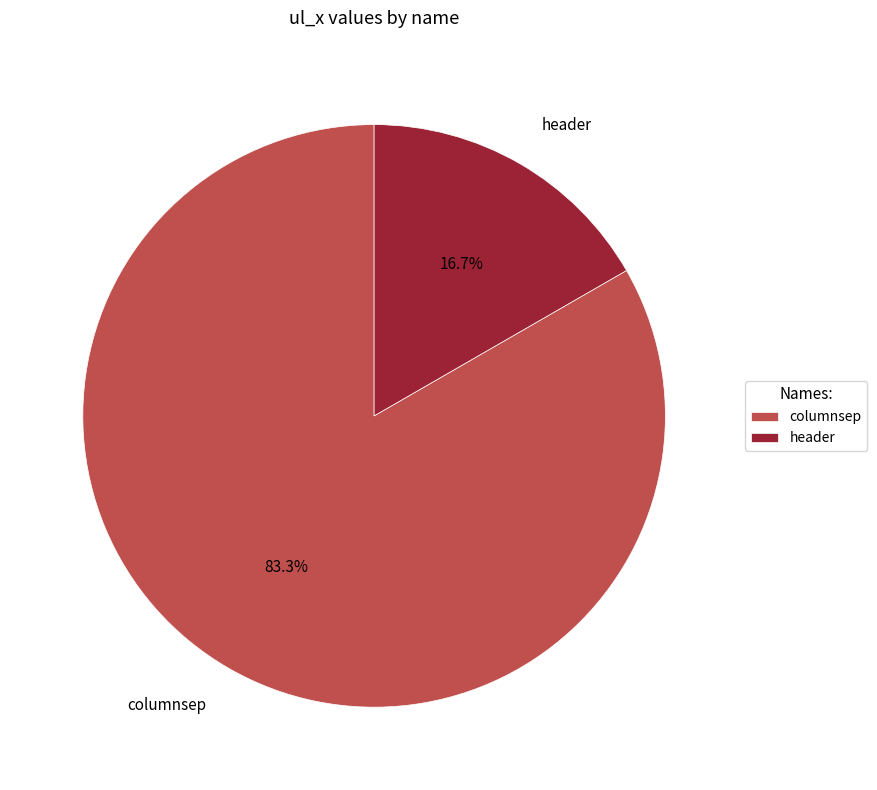

How many slices are in this pie chart?

2